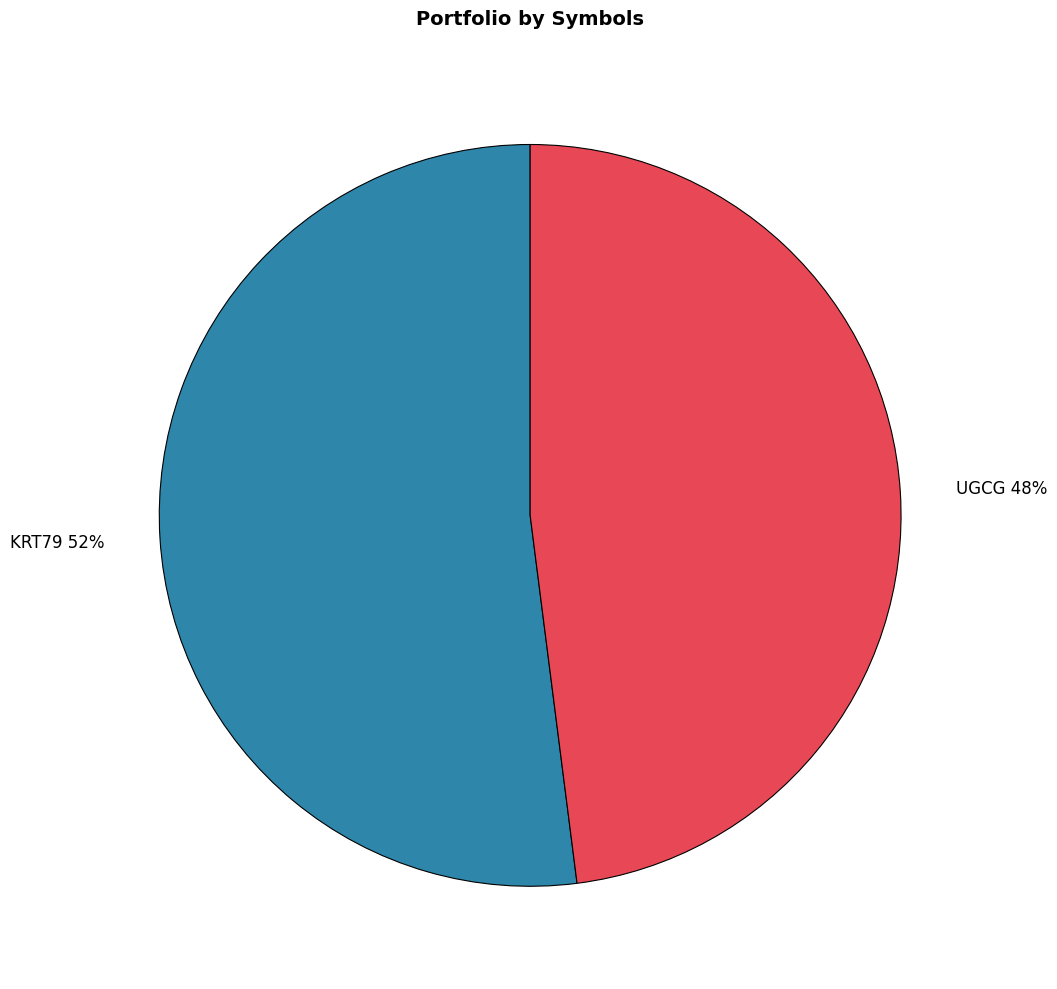

Which slice is the smallest?

UGCG